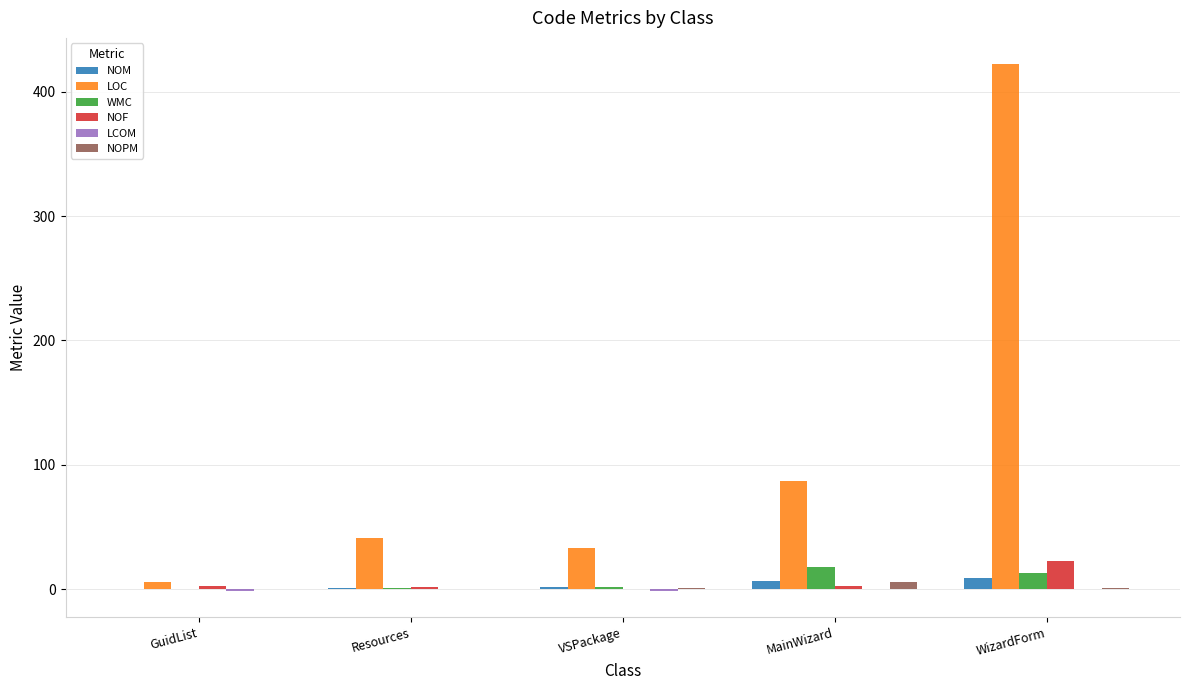

Which series changed the most between VSPackage and WizardForm?

LOC